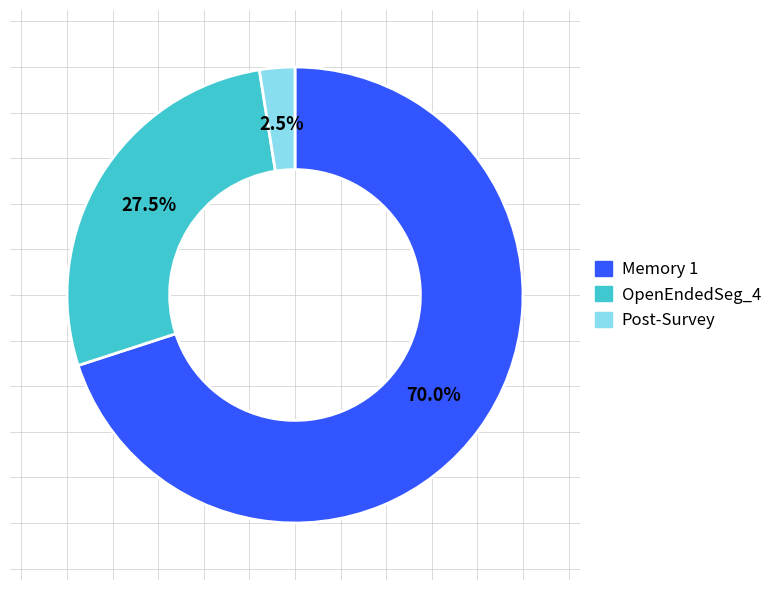

Is there any slice that represents more than half of the pie?

Yes